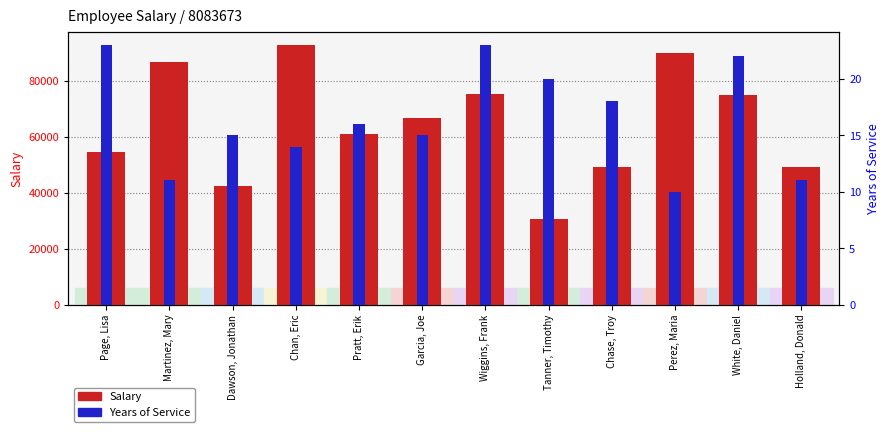

Which series has the largest total across all categories?

Salary